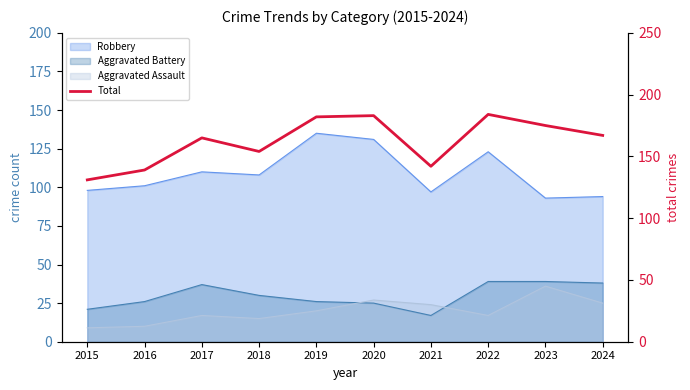

What is the change in value from 2015 to 2018?

+23